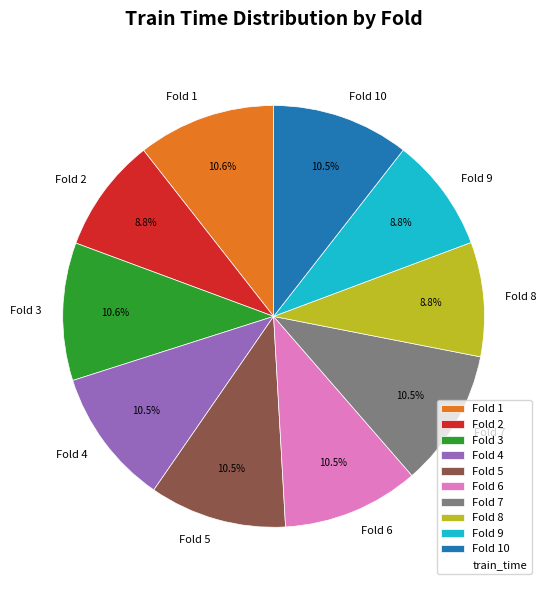

Between Fold 5 and Fold 9, which is larger?

Fold 5